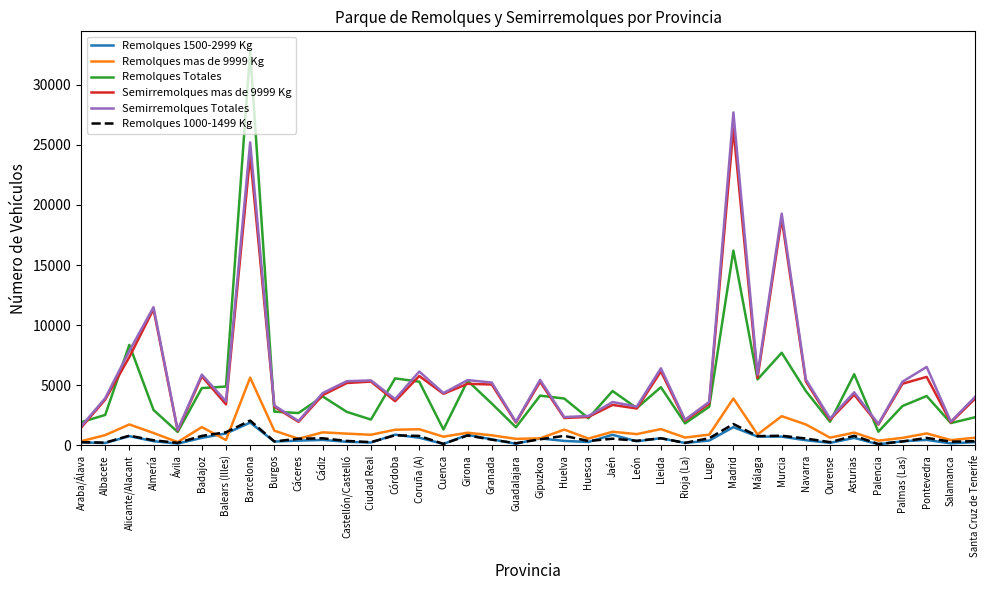

What is the greatest value displayed?

32797